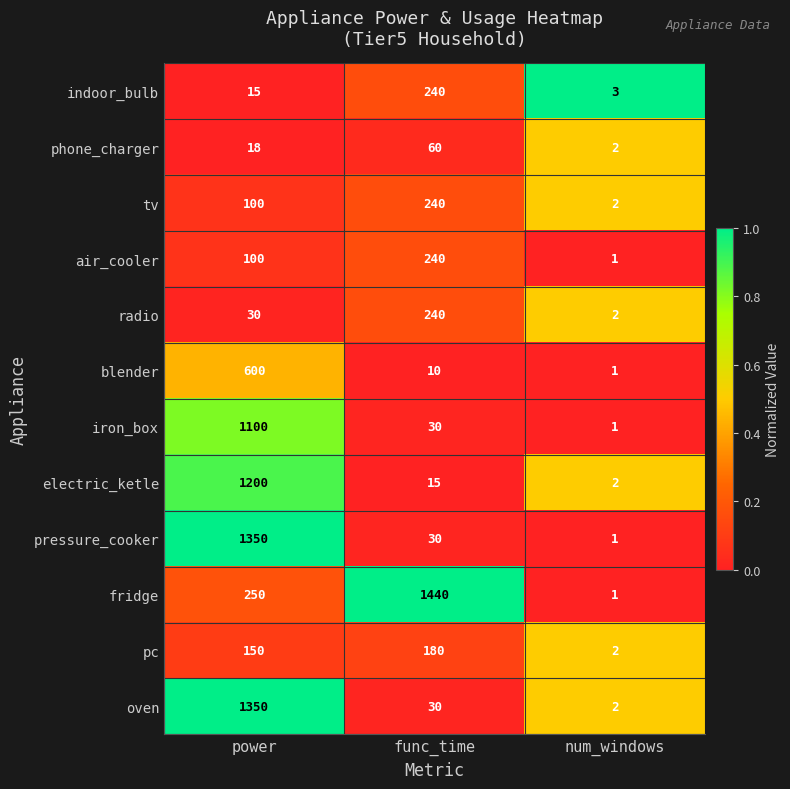

Count the number of data series in this chart.

12